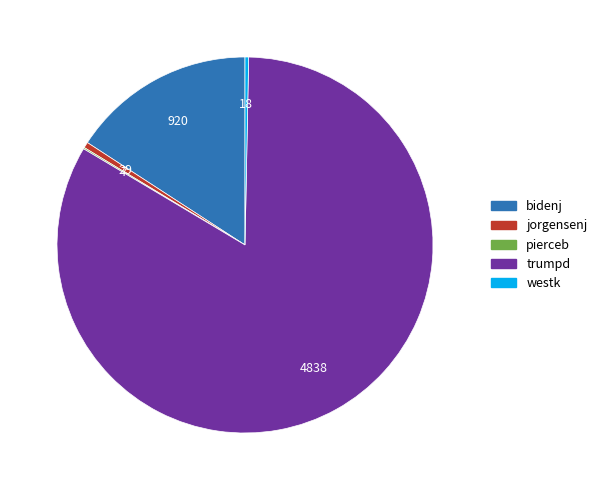

Which category has the biggest portion of the pie?

trumpd